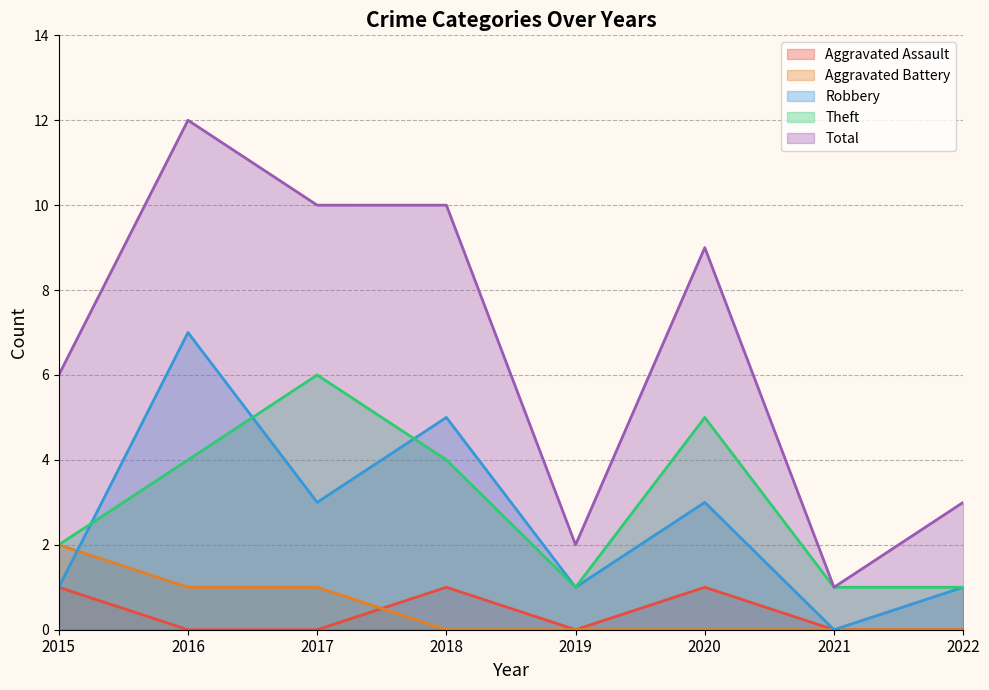

How many lines are shown in the chart?

5